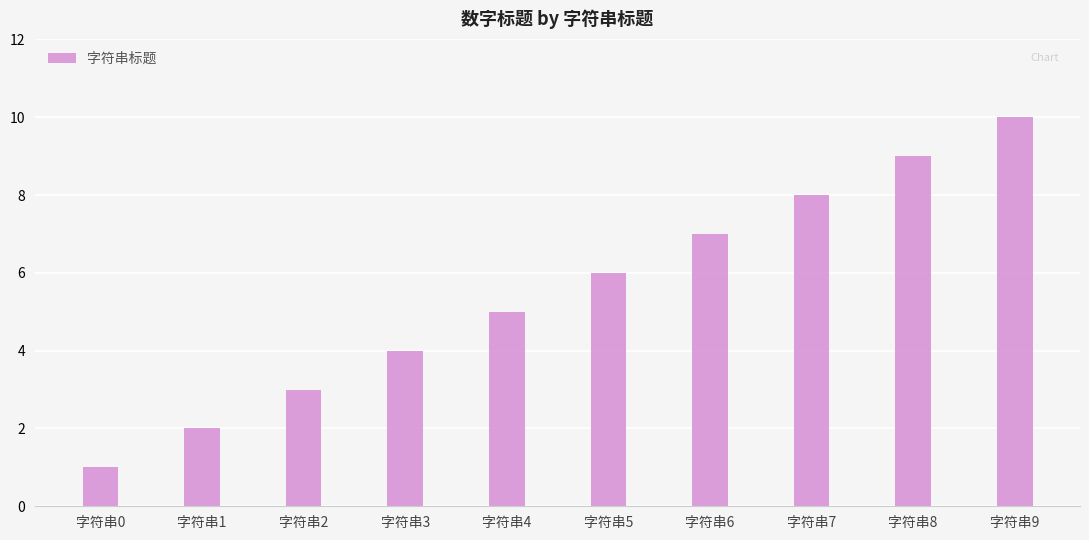

List the labels in order of value, largest first.

字符串9, 字符串8, 字符串7, 字符串6, 字符串5, 字符串4, 字符串3, 字符串2, 字符串1, 字符串0